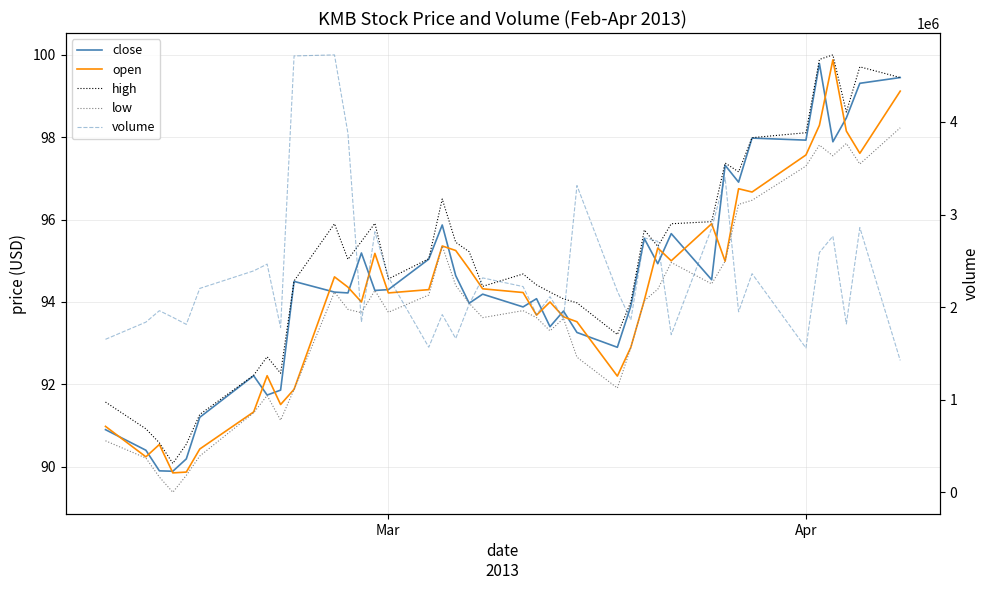

How many data points in low are above 93?

27